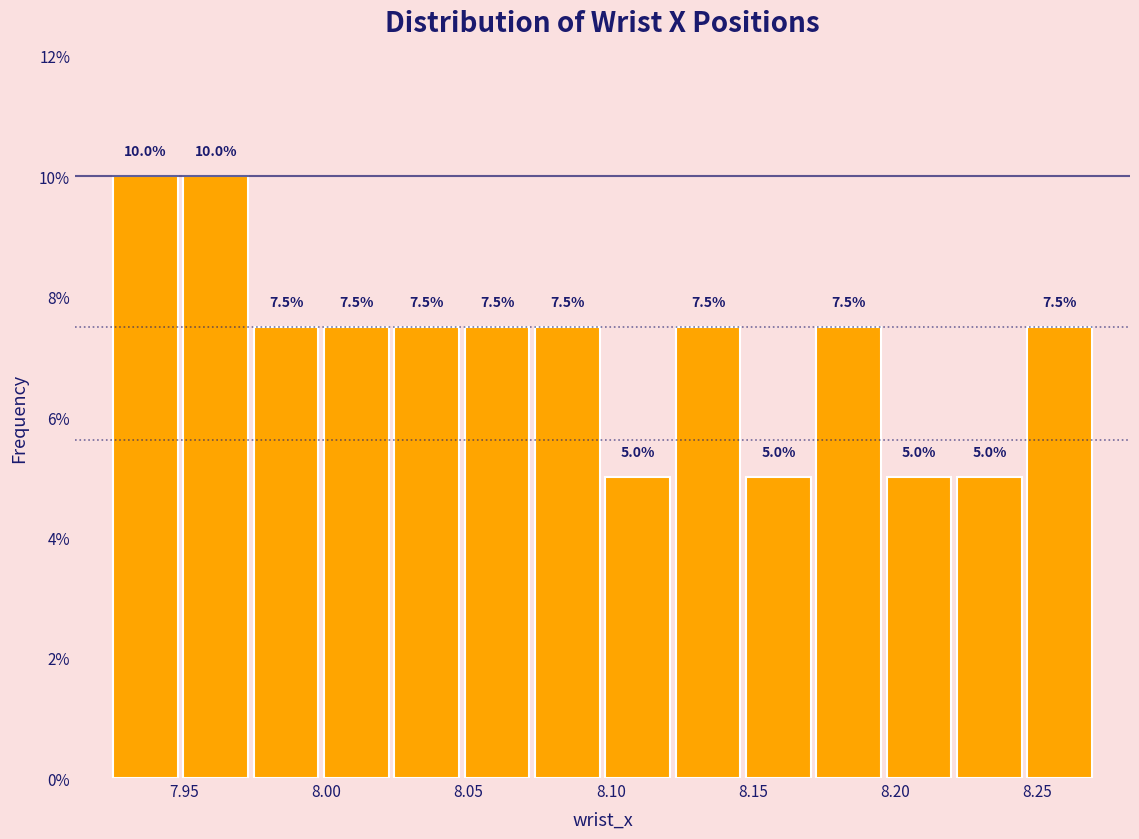

Reading left to right, list every bar in this chart as the range it spans on the x-axis followed by its height. The bar edges are not printed on the chart, so give them approximately, as read against the axis.

7.925 to 7.950: 10.0
7.950 to 7.975: 10.0
7.975 to 8.000: 7.5
8.000 to 8.025: 7.5
8.025 to 8.050: 7.5
8.050 to 8.070: 7.5
8.070 to 8.095: 7.5
8.095 to 8.120: 5.0
8.120 to 8.145: 7.5
8.145 to 8.170: 5.0
8.170 to 8.195: 7.5
8.195 to 8.220: 5.0
8.220 to 8.245: 5.0
8.245 to 8.270: 7.5